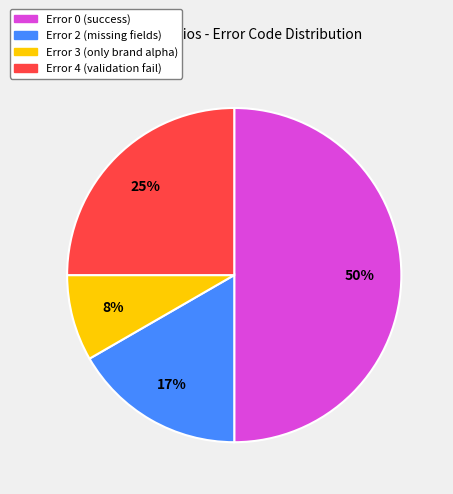

To the nearest percent, what is the average slice percentage?

25%